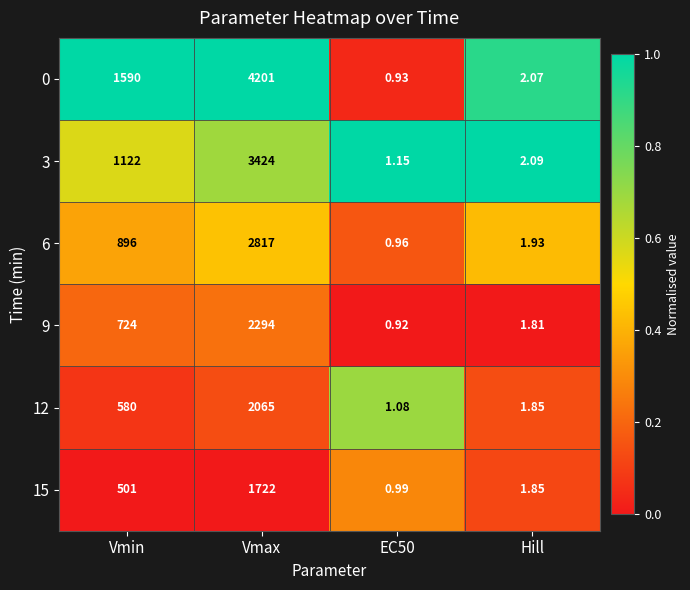

Which series has the largest total across all categories?

0